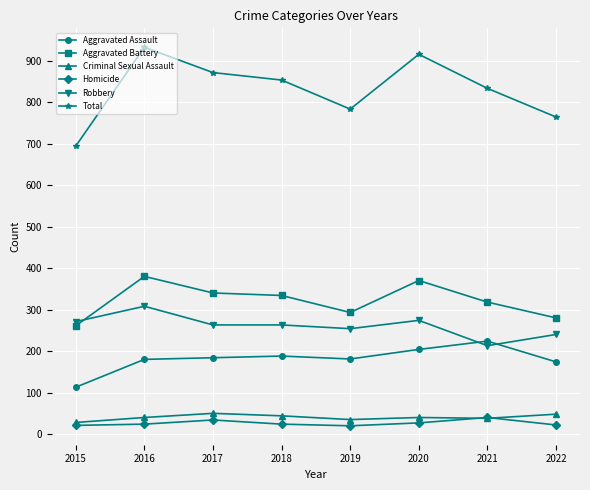

Which series has the largest total across all categories?

Total